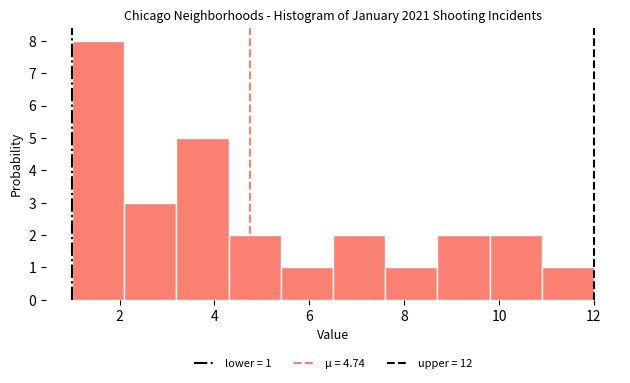

Which range on the x-axis has the tallest bar?

1.0 to 2.1